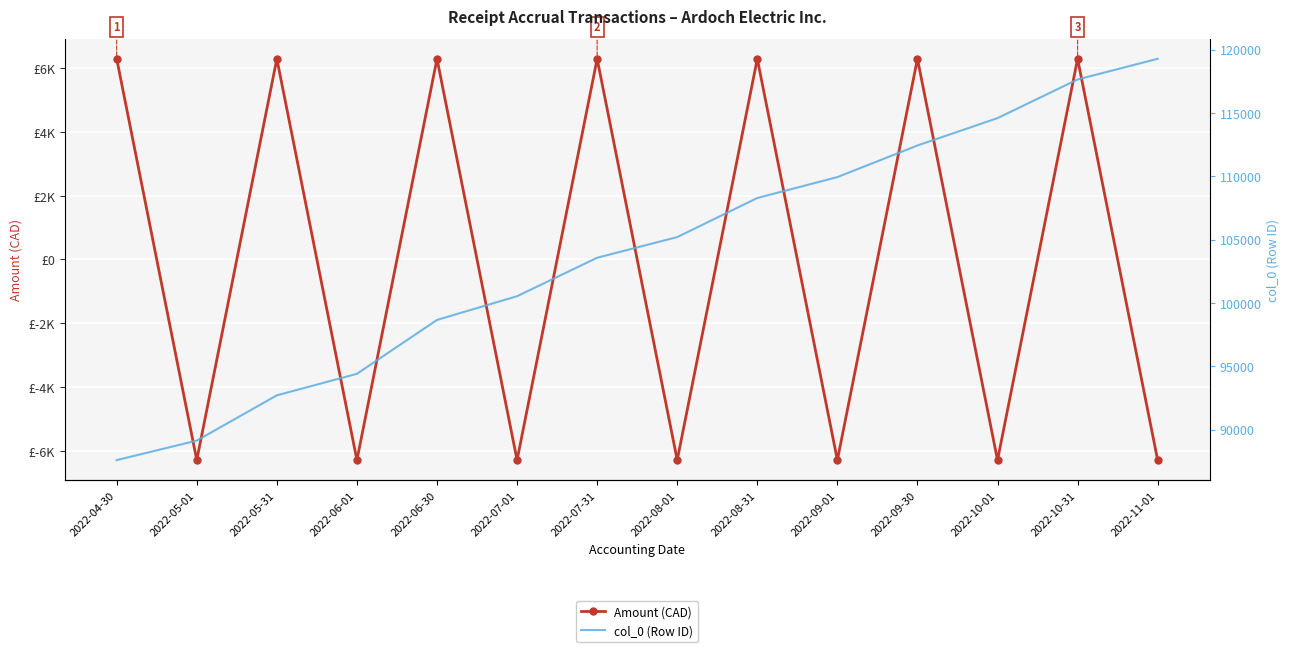

Count the number of categories in the chart.

14